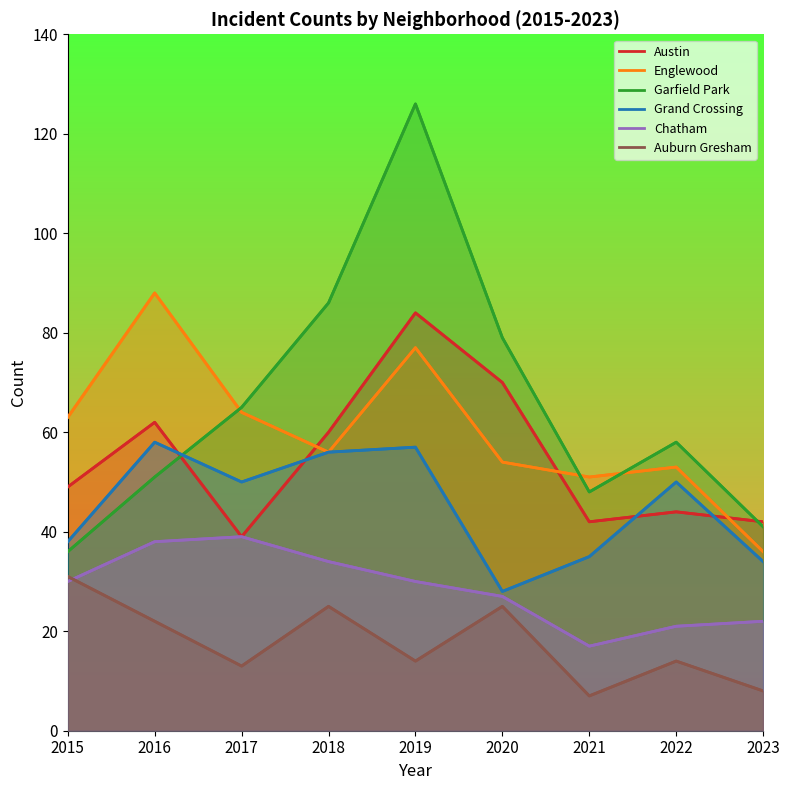

What value does the Chatham series have at 2015, to the nearest 5?

30